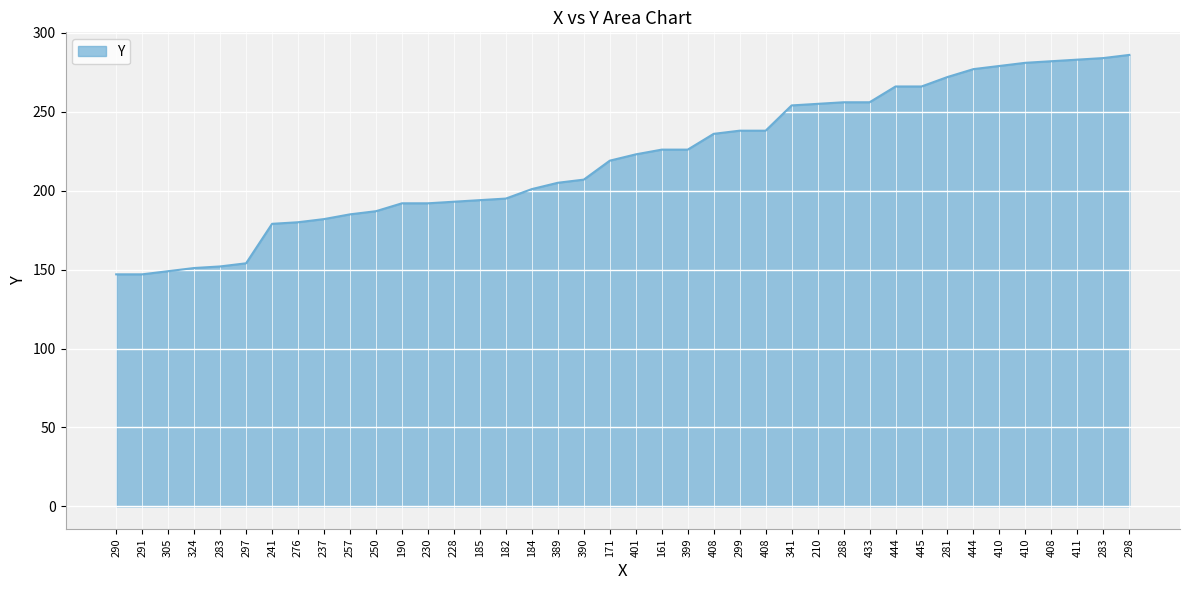

What is the change in value from 408 to 408?

+46